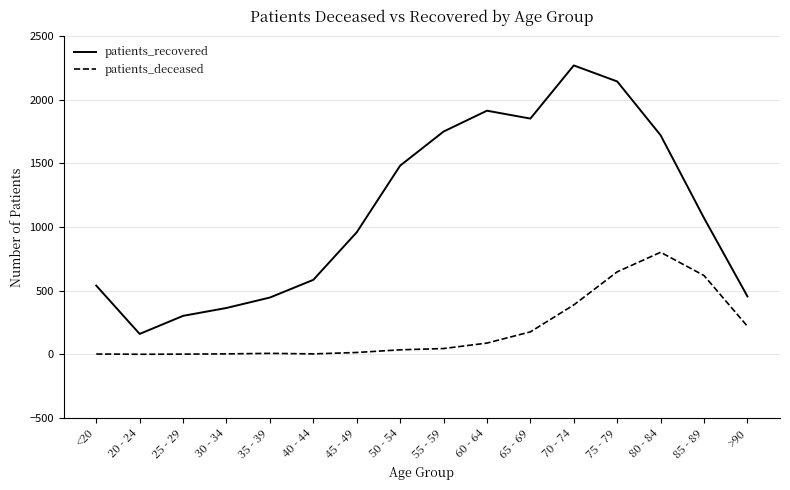

At how many categories does at least one series exceed 1390?

7